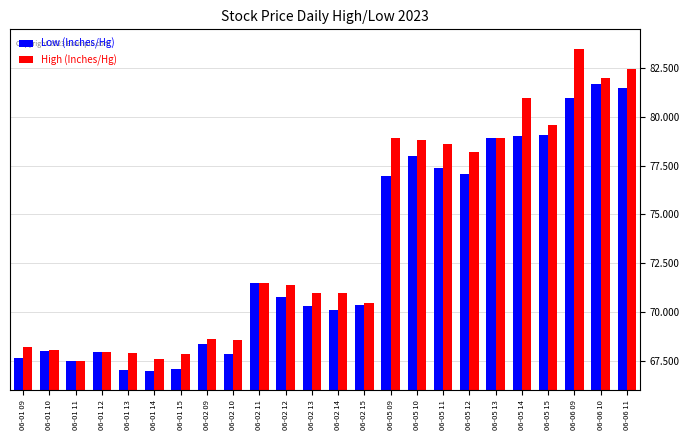

Which series has the largest total across all categories?

High (Inches/Hg)